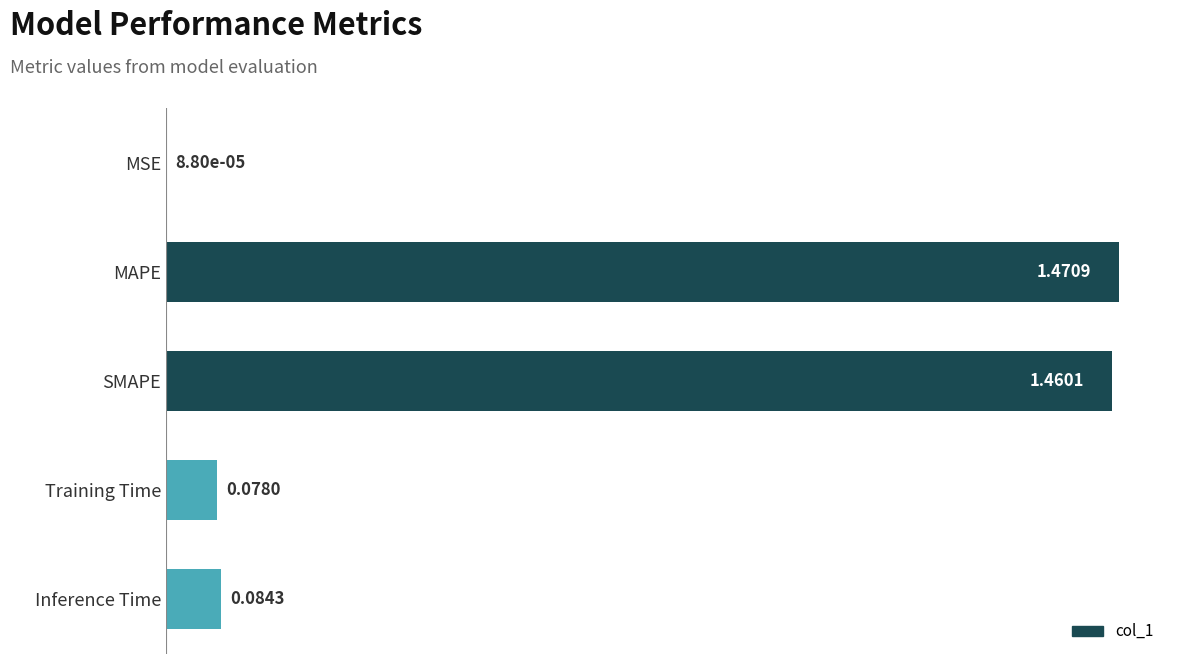

Which label corresponds to the largest value in the chart?

MAPE